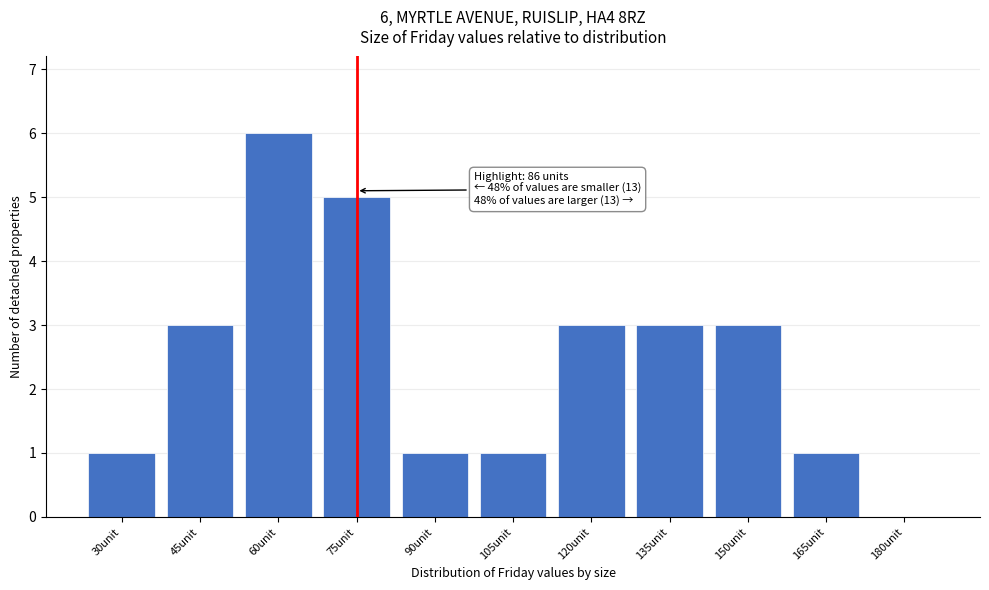

Reading left to right, list all the values displayed in this chart.

30unit=1	45unit=3	60unit=6	75unit=5	90unit=1	105unit=1	120unit=3	135unit=3	150unit=3	165unit=1	180unit=0